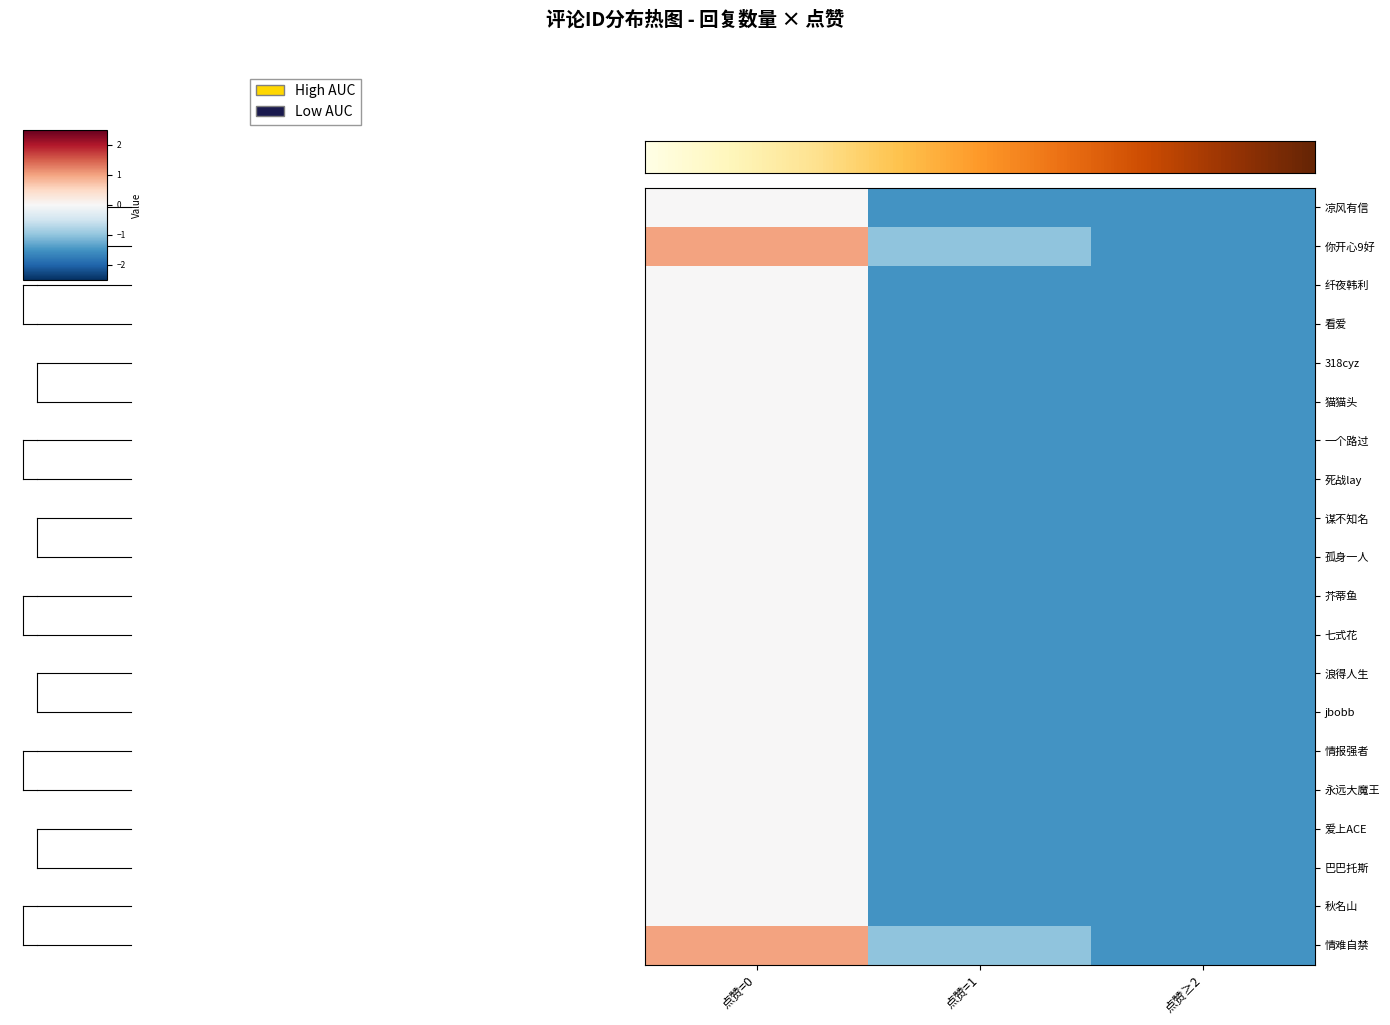

How many distinct data groups are displayed?

20